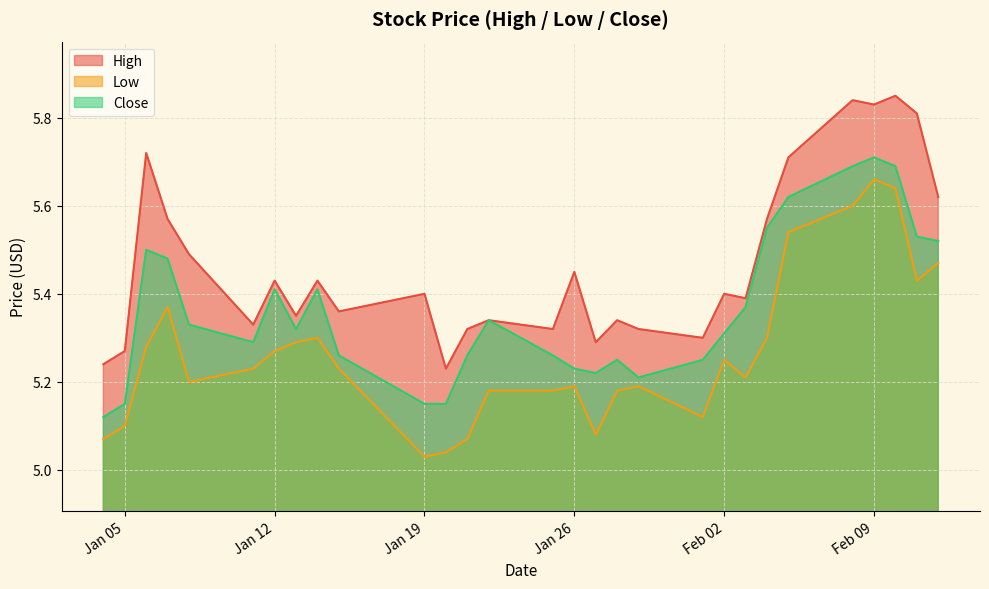

List the series in order of their overall mean, highest first.

High, Close, Low